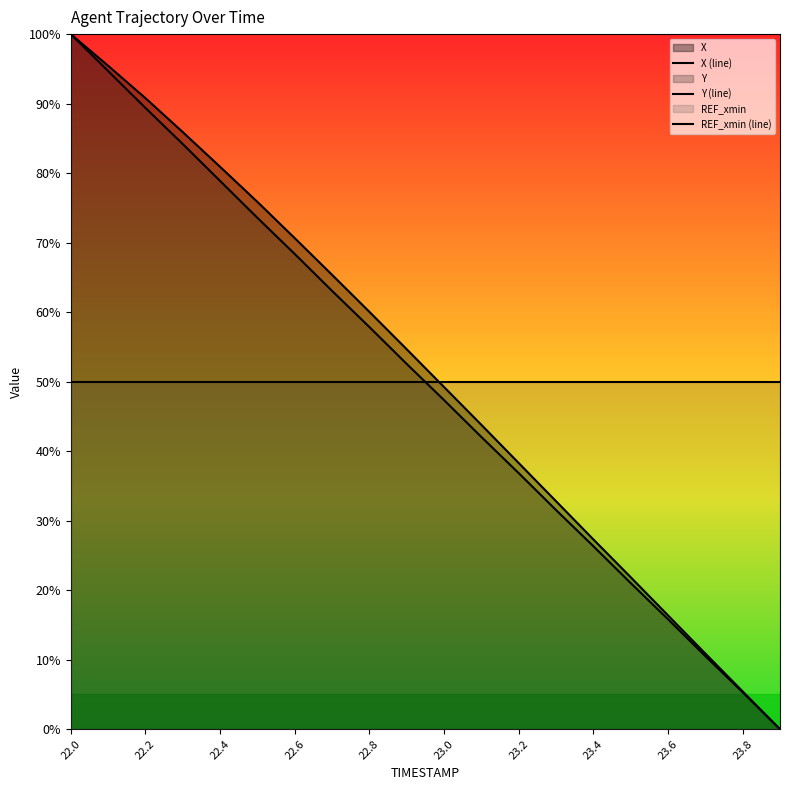

How many categories are shown in the chart?

20